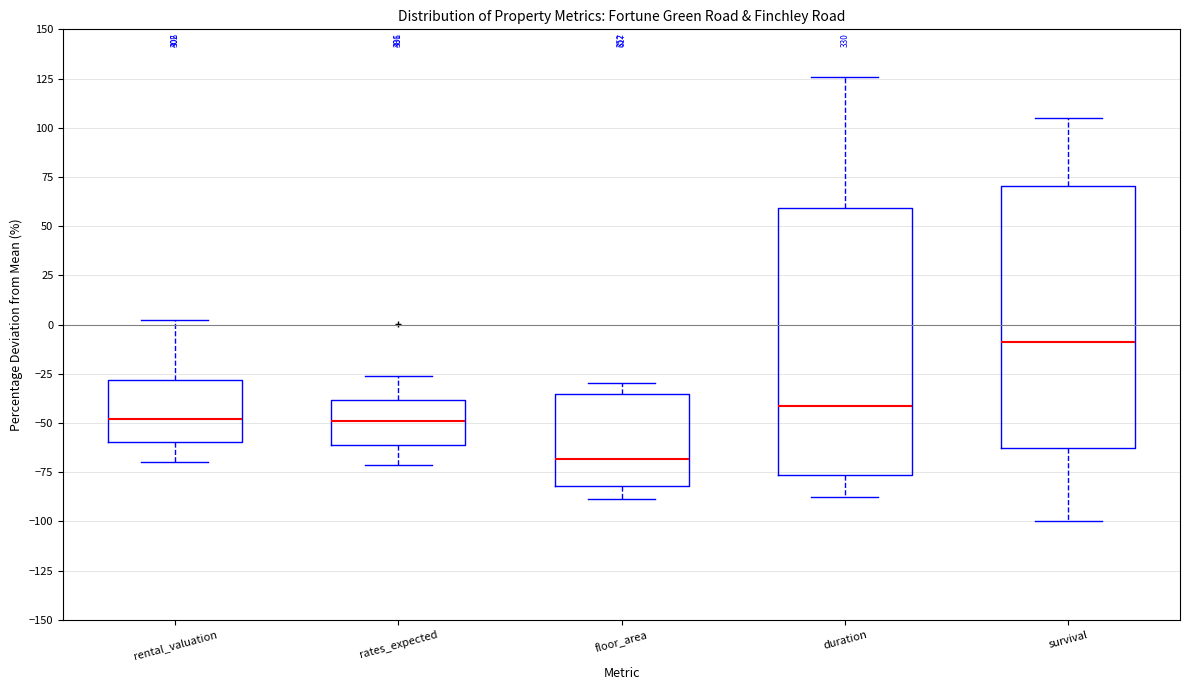

Where does the upper whisker of the box for rates_expected end on the y-axis? The values are not printed on the chart, so give them approximately, as read against the axis.

-25